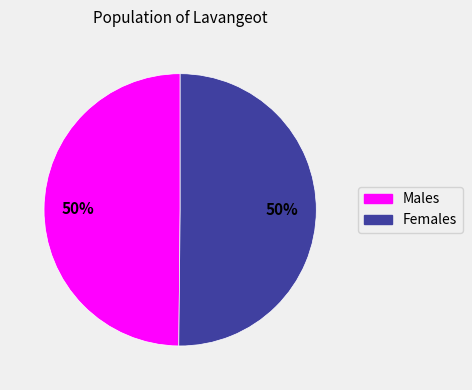

To the nearest percent, what is the average slice percentage?

50%